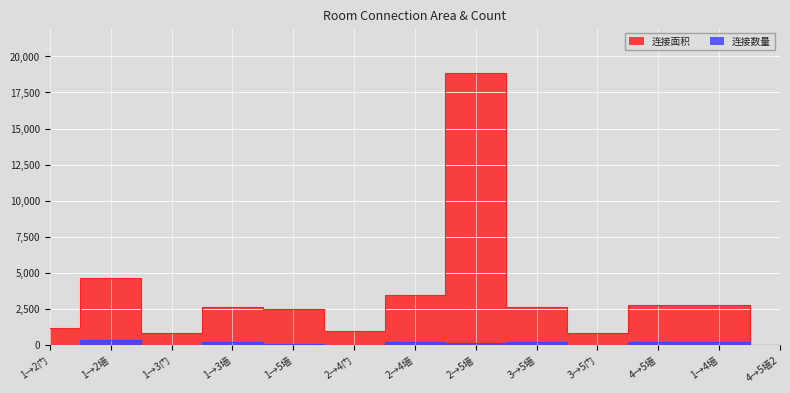

At 3→5门, list the series in order from largest to smallest.

连接面积, 连接数量